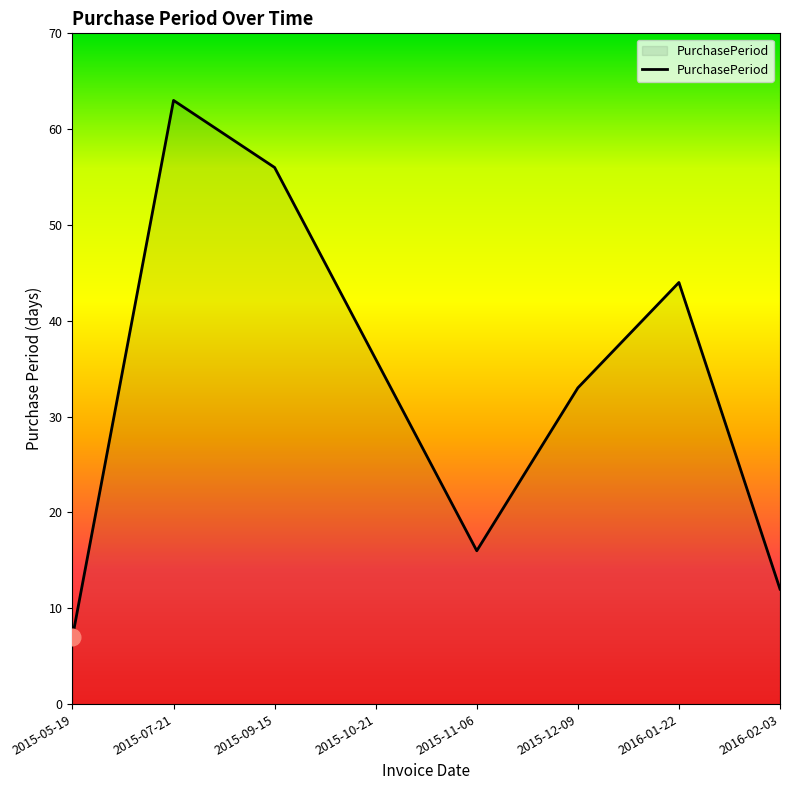

Rank the categories by value from lowest to highest.

2015-05-19, 2016-02-03, 2015-11-06, 2015-12-09, 2015-10-21, 2016-01-22, 2015-09-15, 2015-07-21